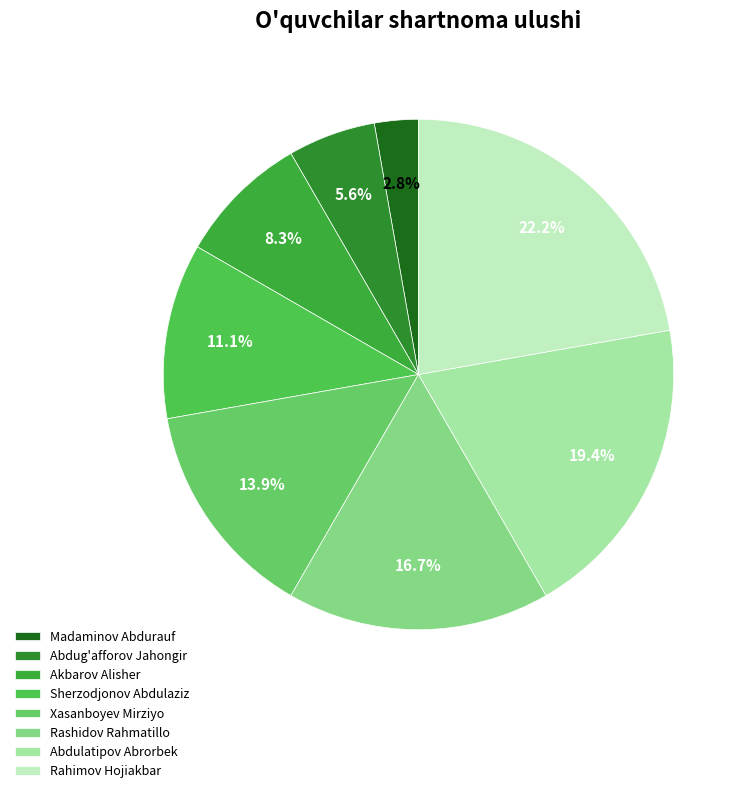

What percentage do Sherzodjonov Abdulaziz and Xasanboyev Mirziyo together represent?

25.0%